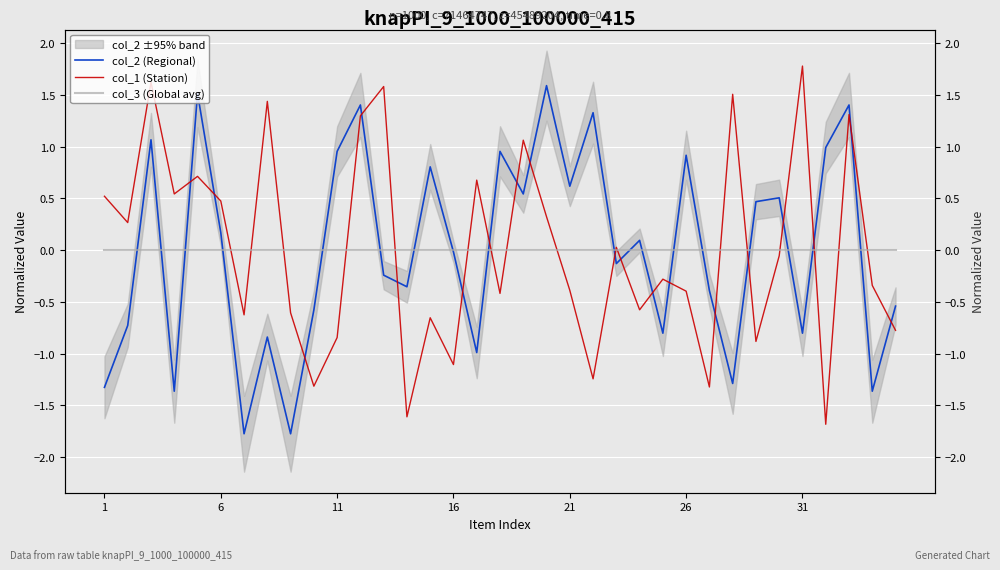

After their last crossing, which series has the higher values: col_2 (Regional) or col_1 (Station)?

col_2 (Regional)